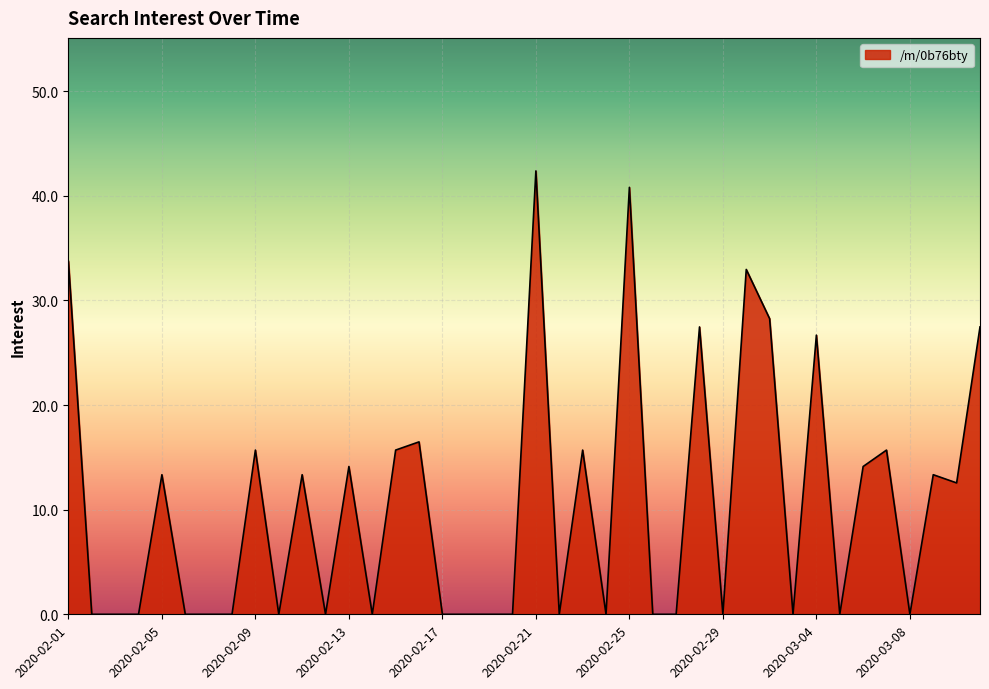

What is the greatest value displayed?

42.4